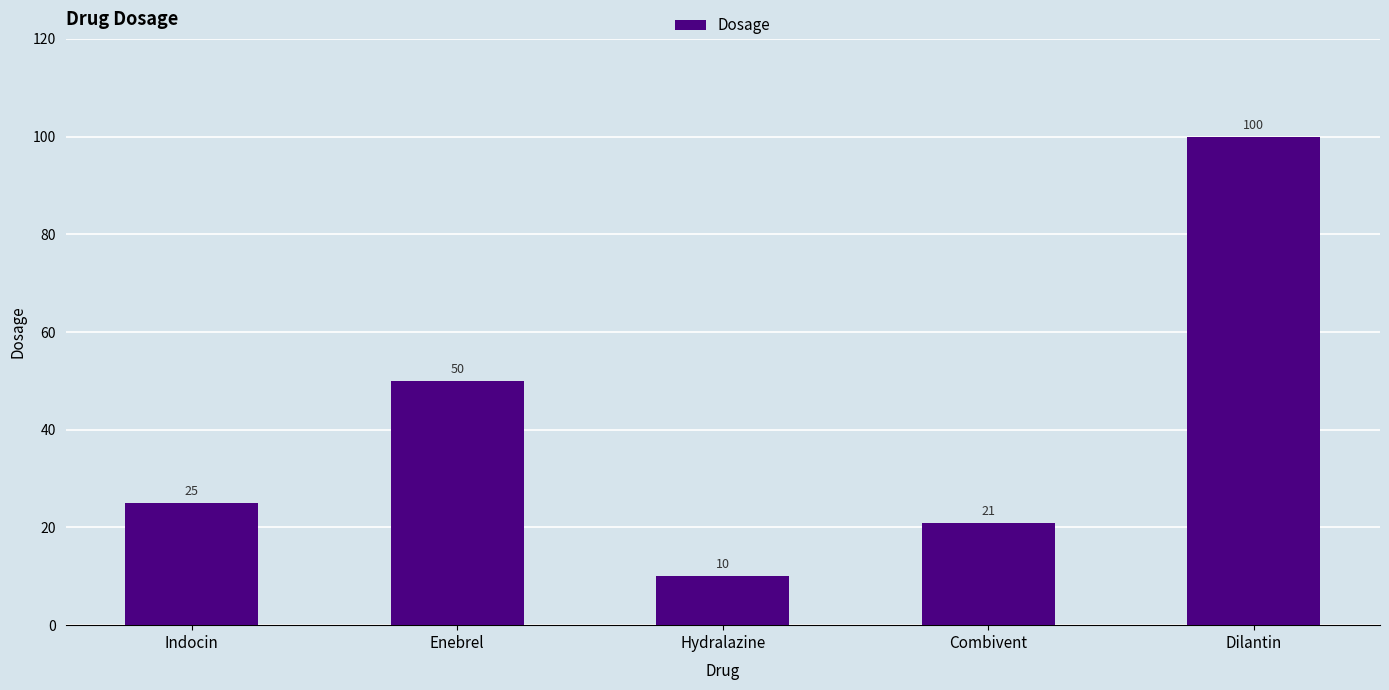

True or false: the data shows 50 at Enebrel.

True